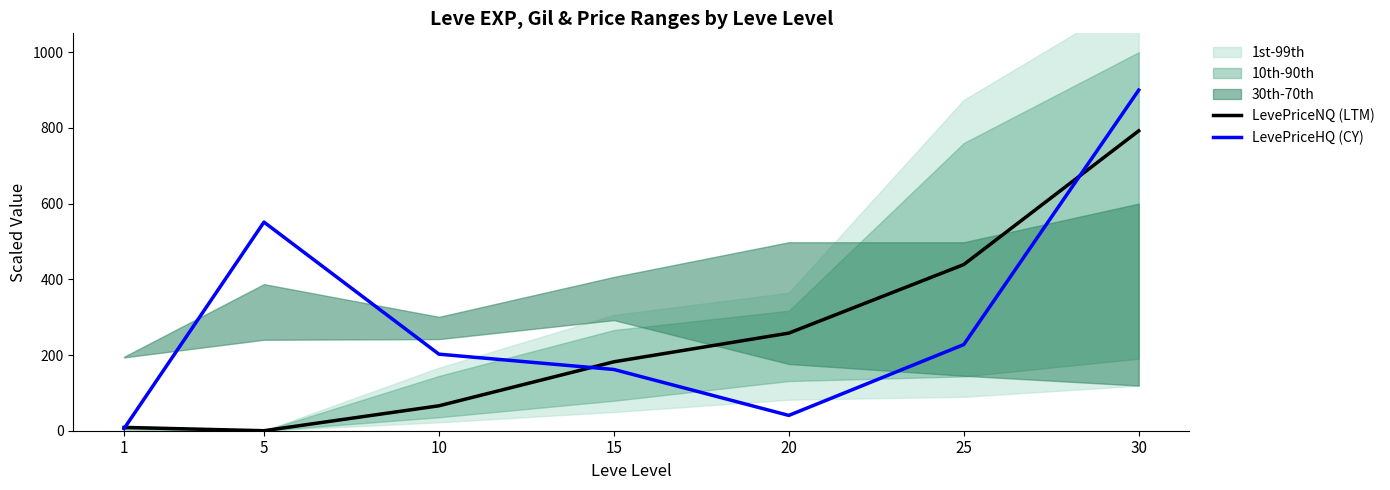

How many categories are shown in the chart?

7